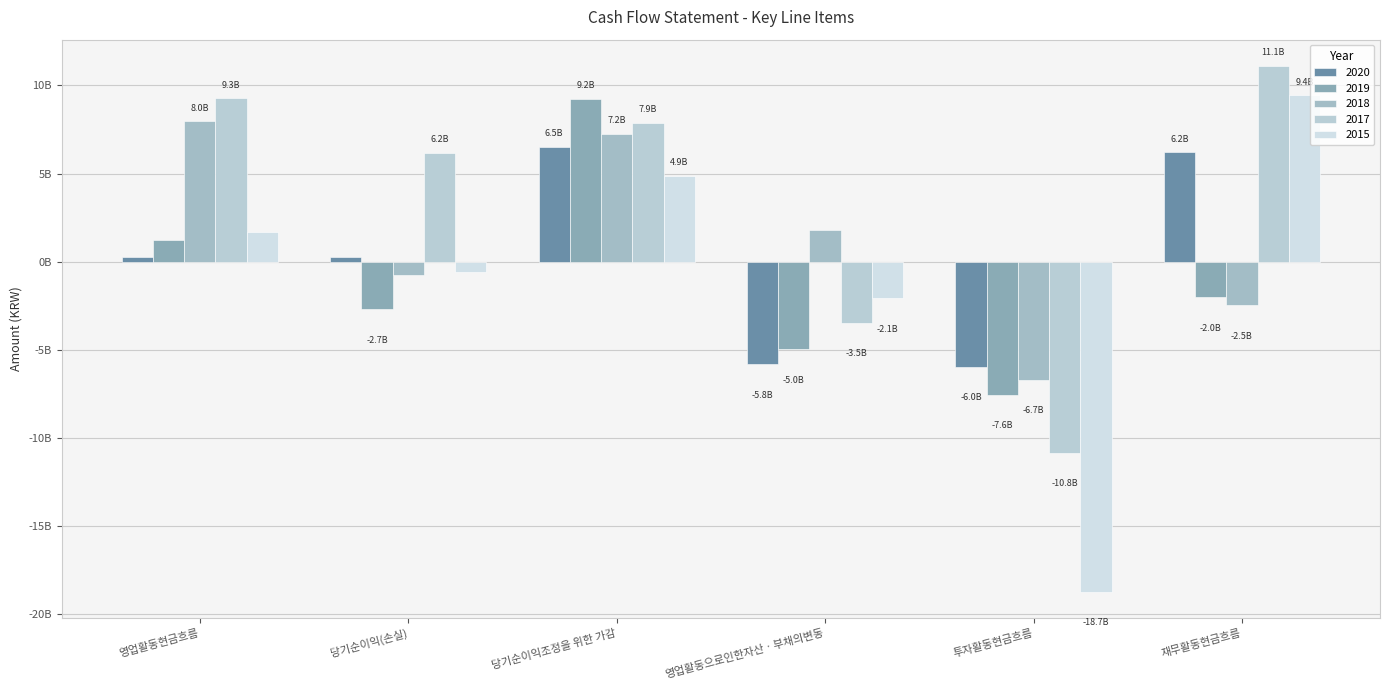

Are the bars horizontal?

No